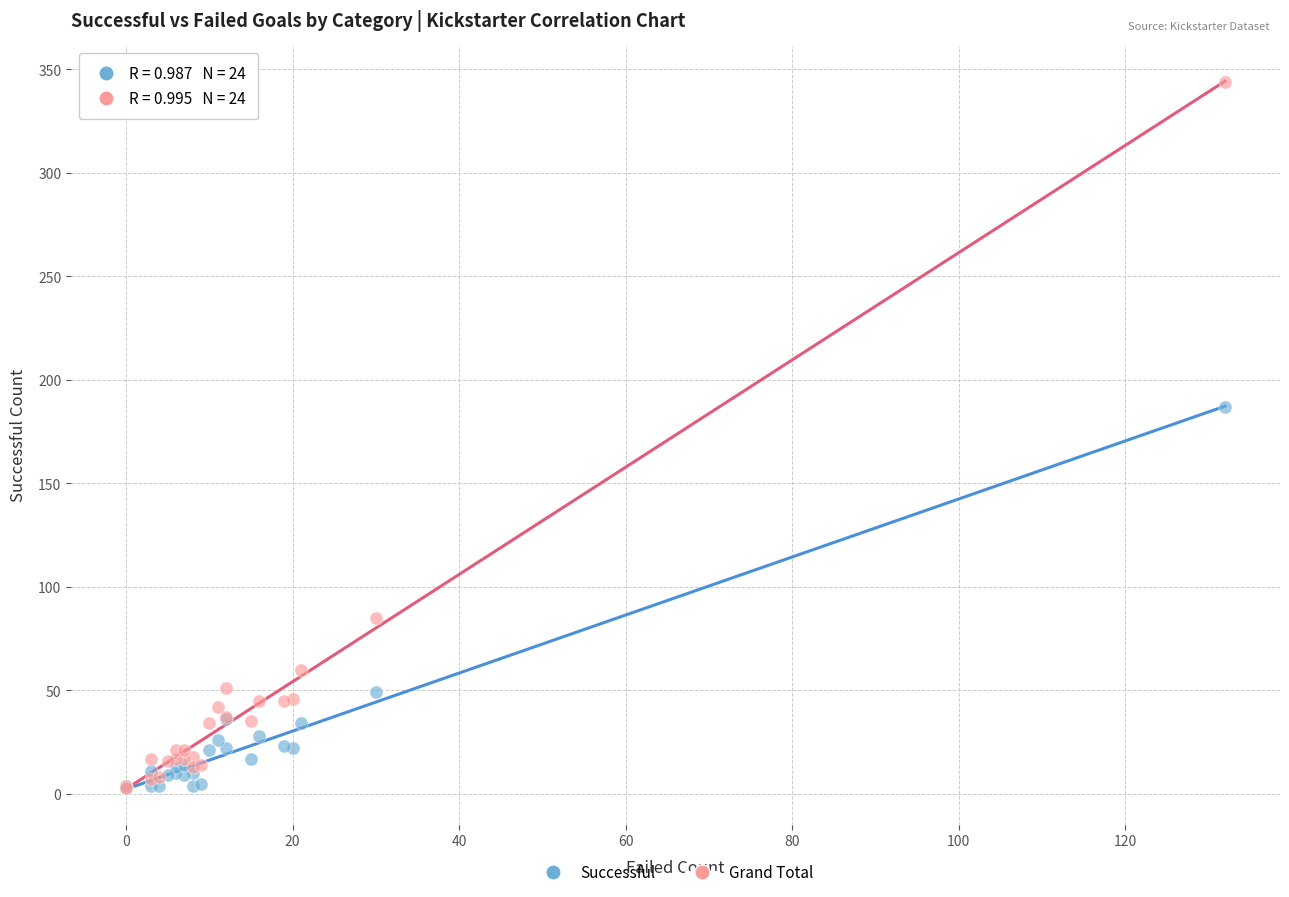

Across all series, what Y value is closest to 173?

187